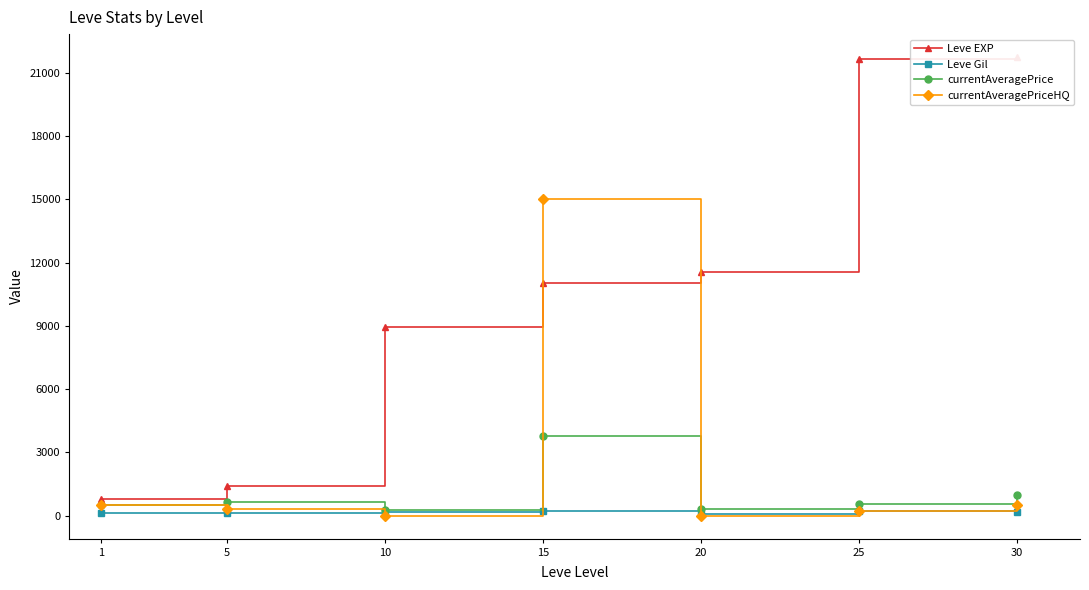

At 25, list the series in order from largest to smallest.

Leve EXP, currentAveragePrice, currentAveragePriceHQ, Leve Gil